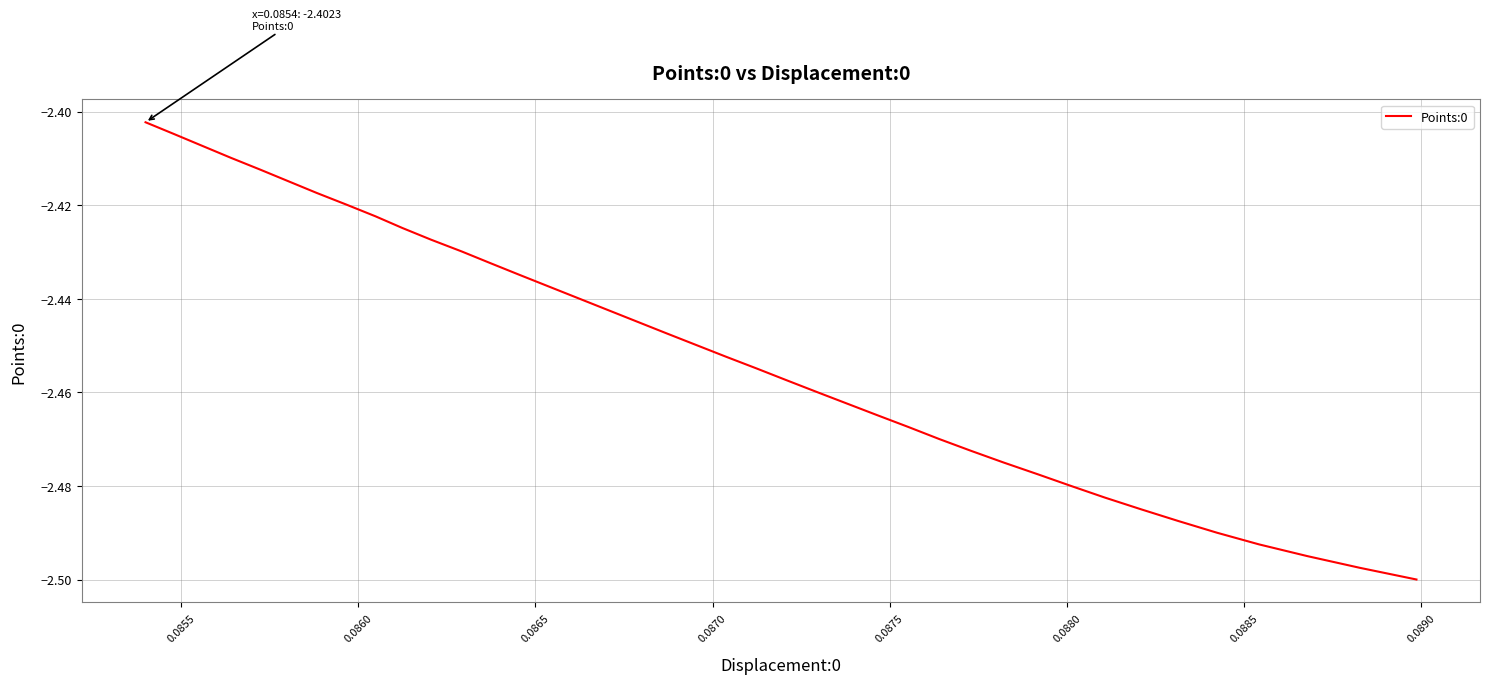

Is it true that the value at 26 is -3.9?

False